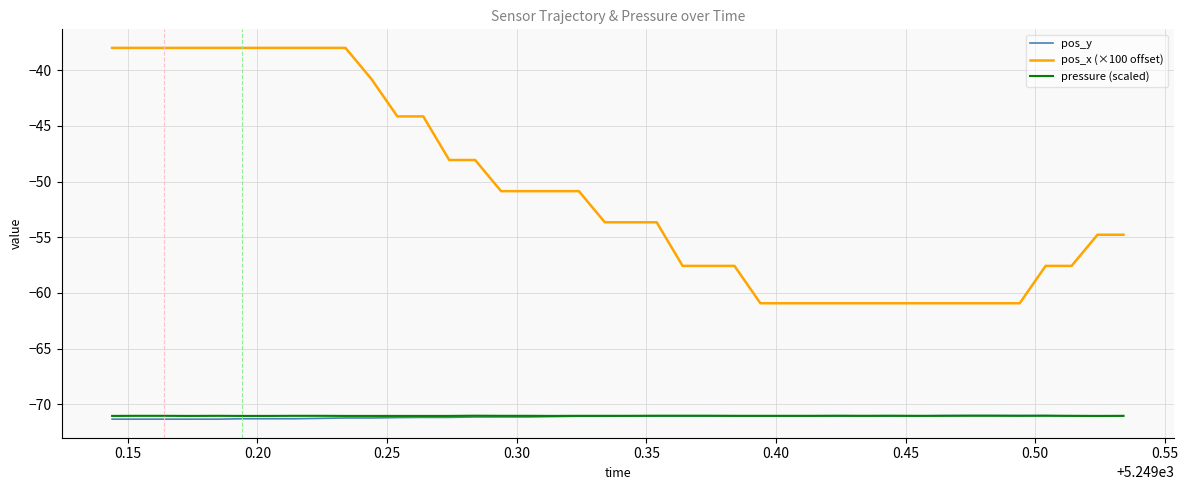

Which series has the largest total across all categories?

pos_x (×100 offset)